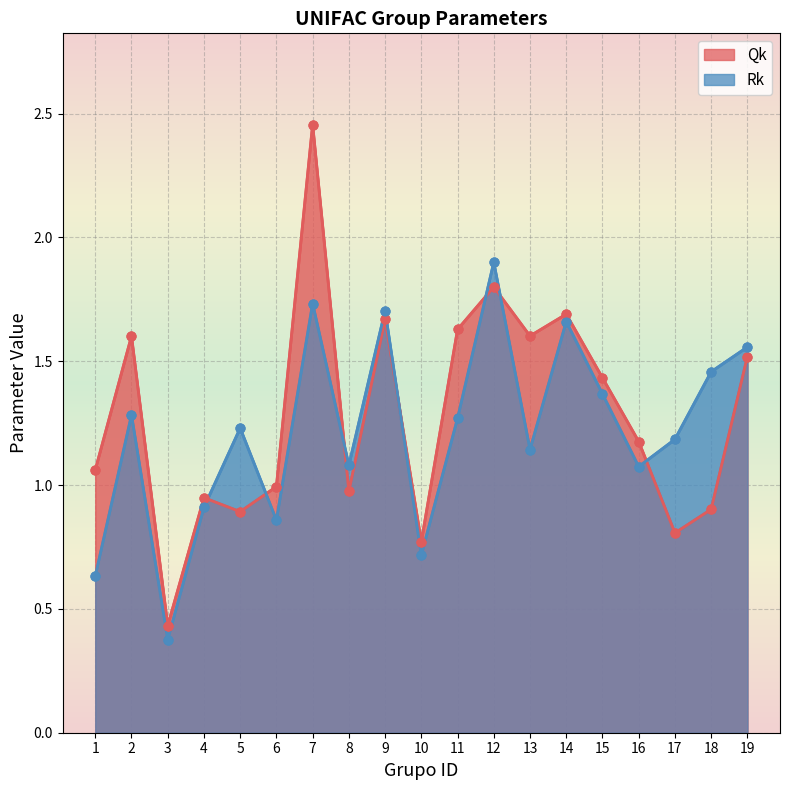

Which series contains the highest Y value?

Qk